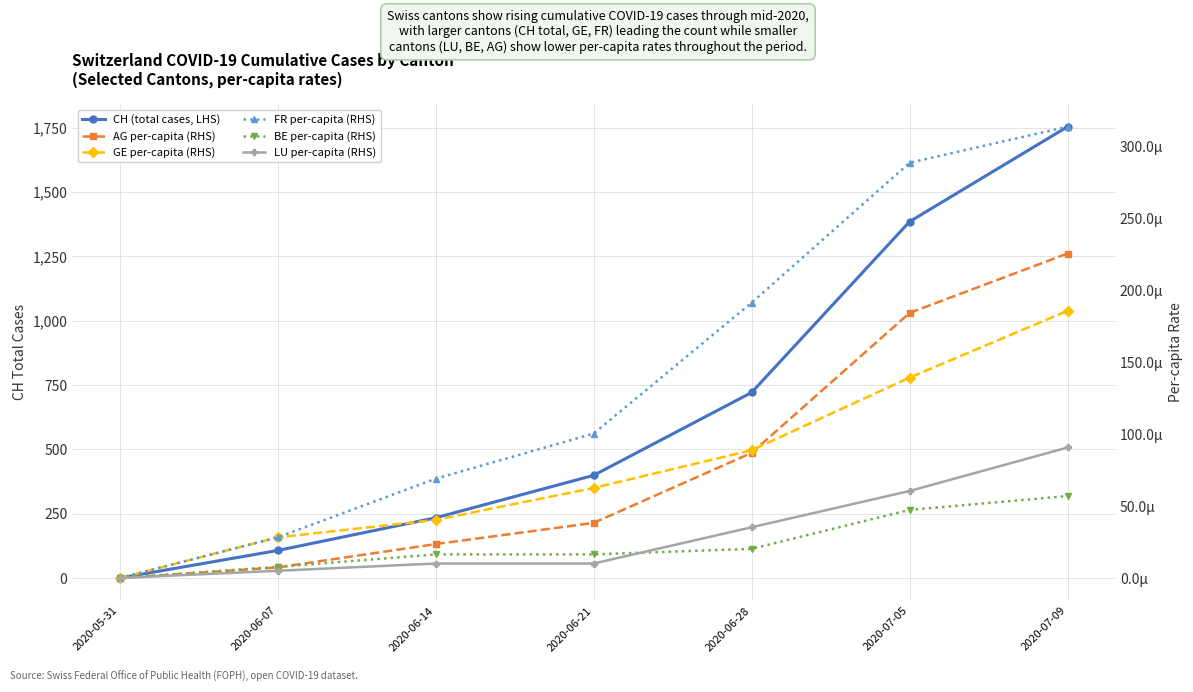

True or false: CH (total cases, LHS) and FR per-capita (RHS) intersect in this chart.

False